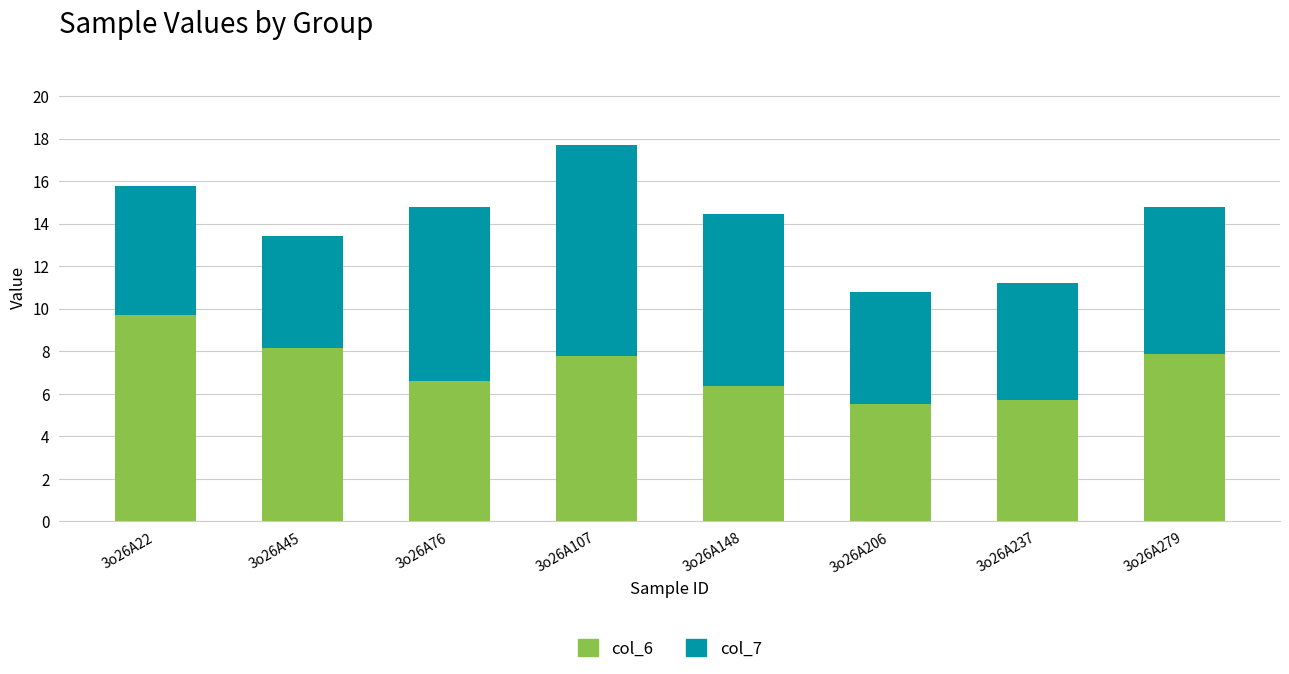

What are all the series names shown in the legend?

col_6, col_7